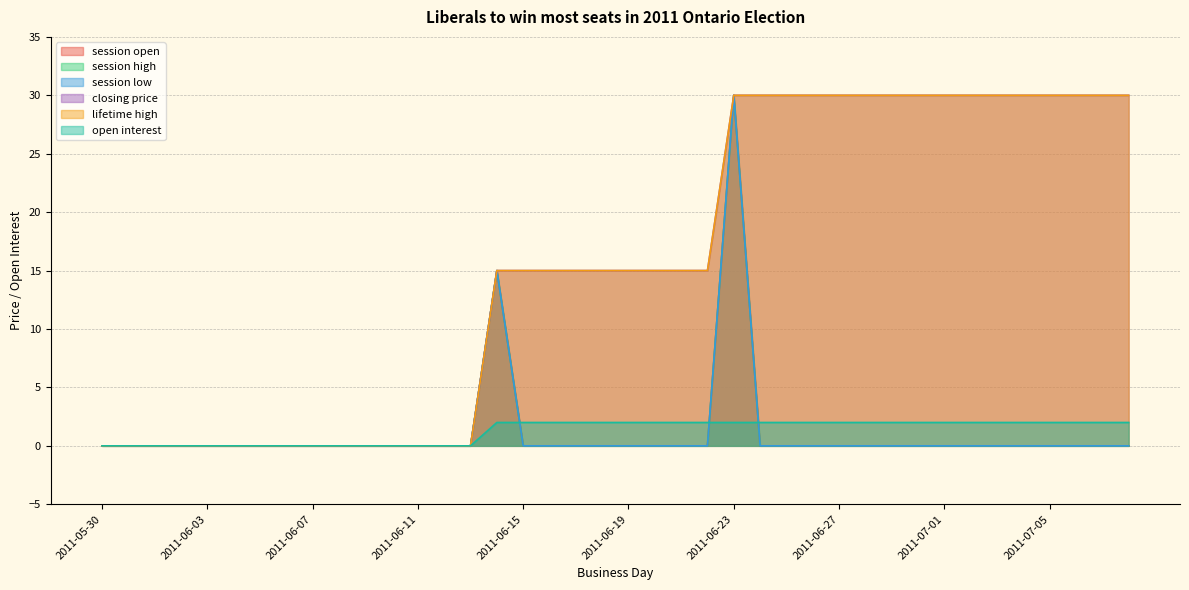

Which category has the highest value in the open interest series?

2011-06-14